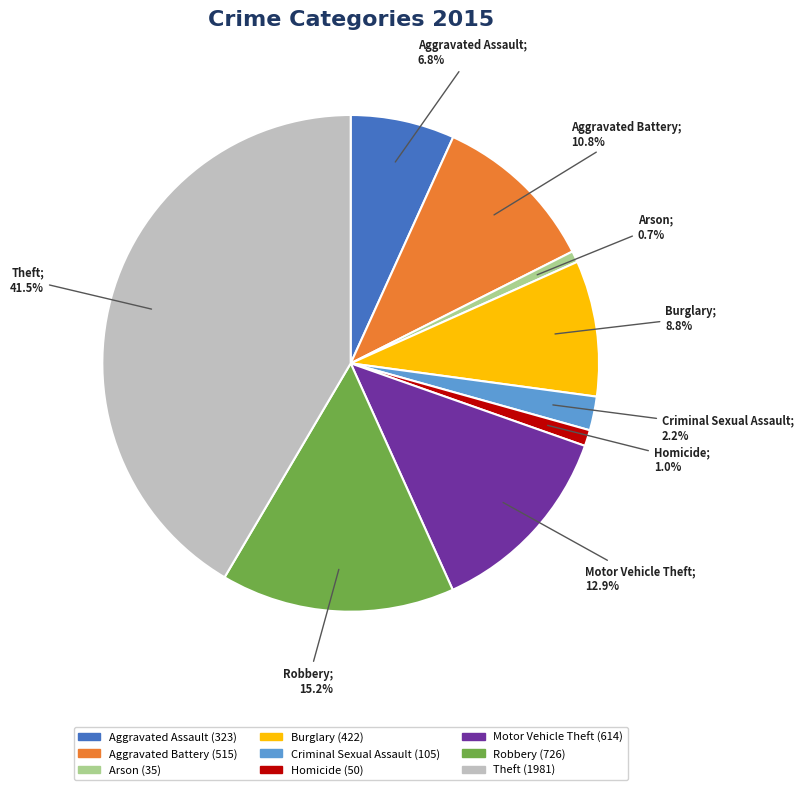

To the nearest percent, what portion does Arson represent?

1%